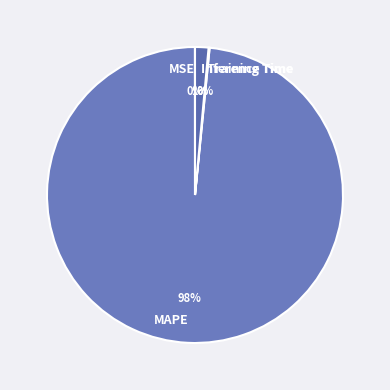

What is the largest slice in the pie chart?

MAPE